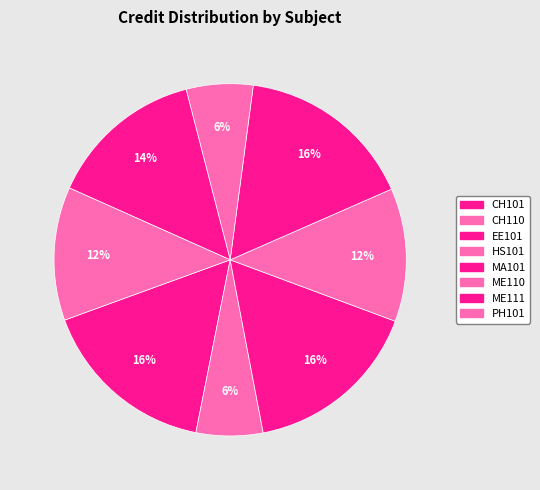

Which slice is the smallest?

CH110